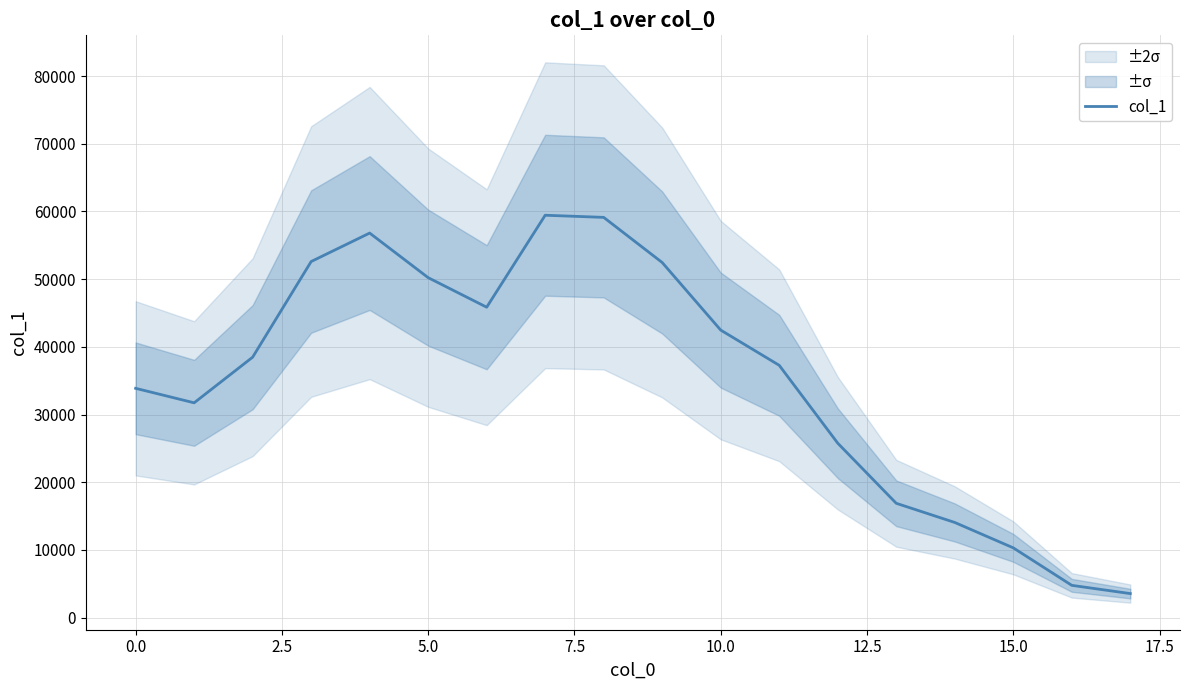

The value at 10 is 42474. True or false?

True